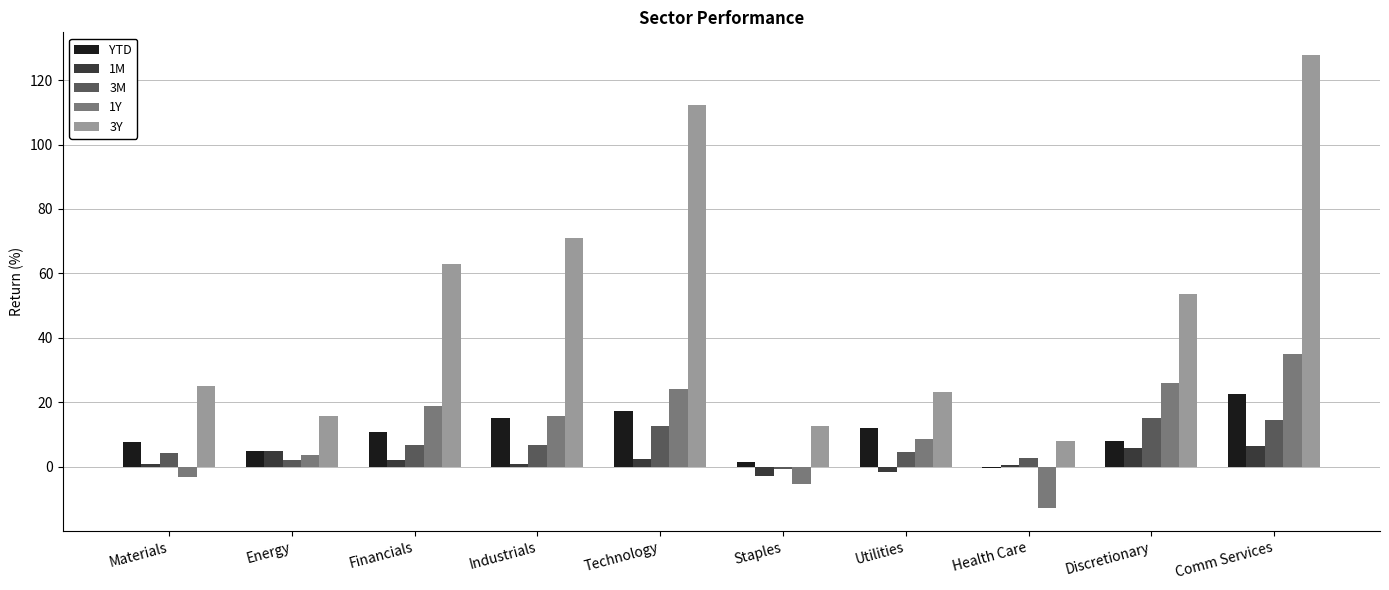

The 1Y series shows -6.4 at Health Care. True or false?

False